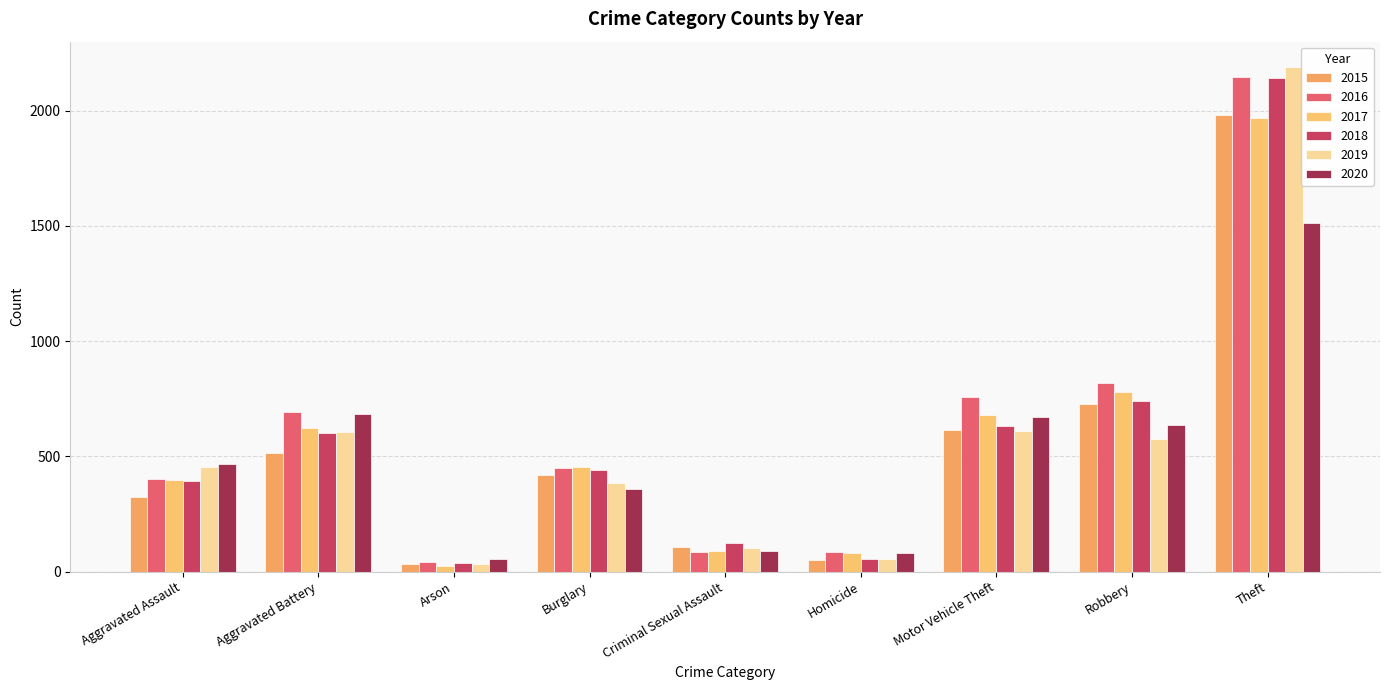

Reading left to right, transcribe all the data shown in this chart.

2015: 323	515	35	421	105	50	614	726	1981
2016: 402	691	40	451	87	87	756	819	2148
2017: 396	623	23	453	91	82	680	780	1968
2018: 392	600	37	443	123	56	631	741	2140
2019: 452	608	32	383	102	53	611	577	2190
2020: 466	686	55	357	89	81	673	637	1512